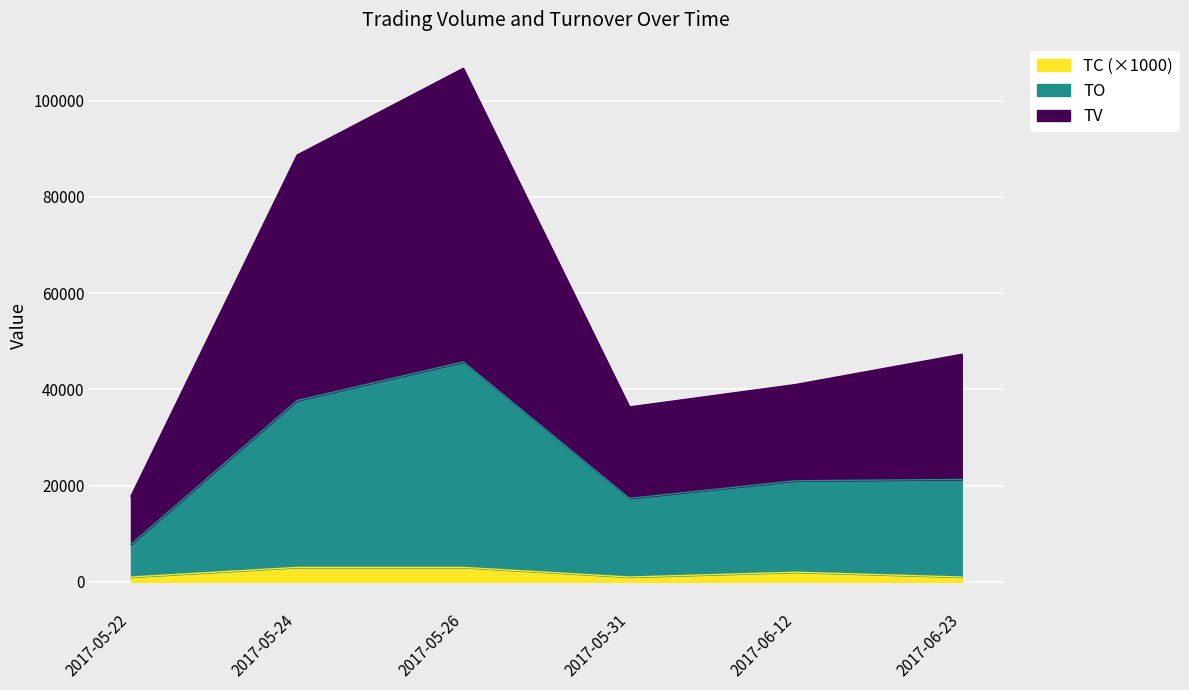

At which category does TV reach its first local peak?

2017-05-26